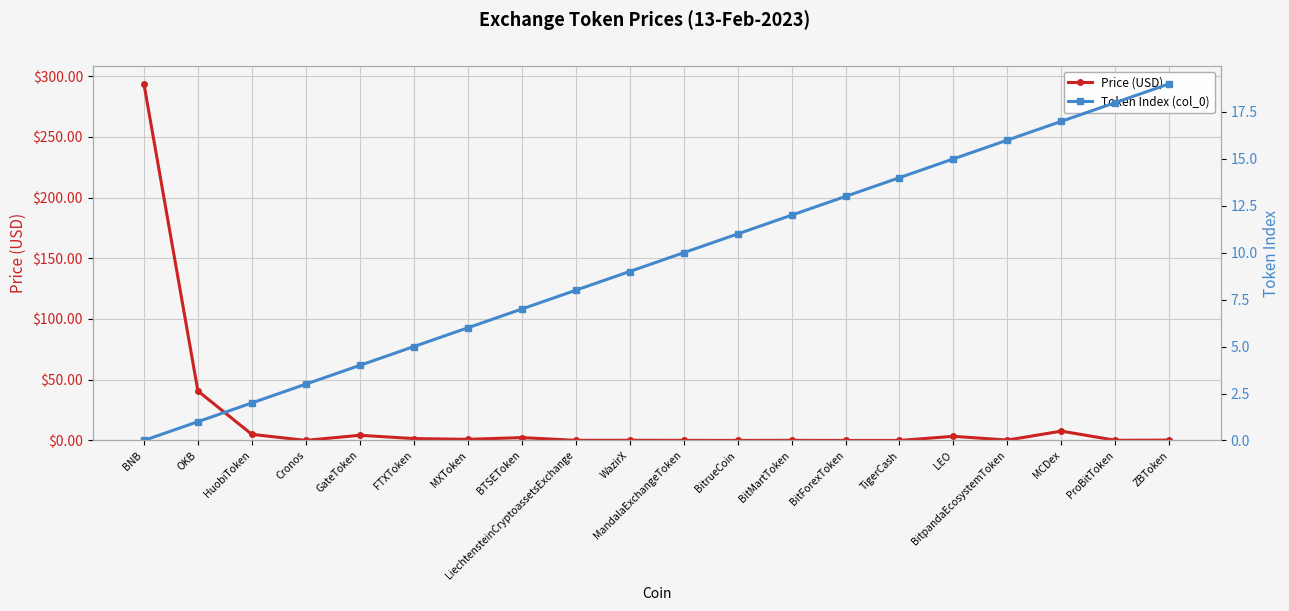

What is the difference between the second highest and minimum values in the Price (USD) series?

40.7